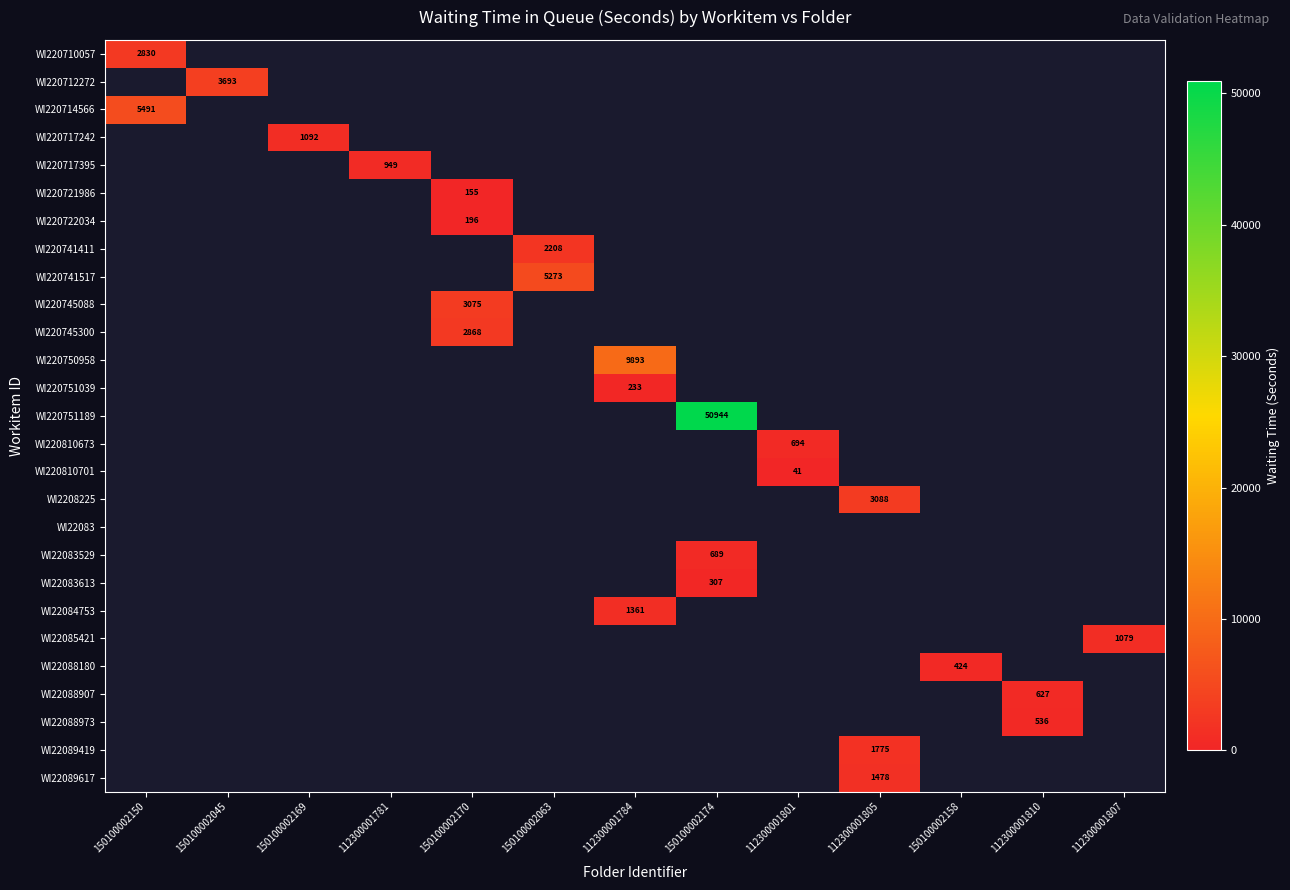

How many positive values does the WI220745088 series have?

1